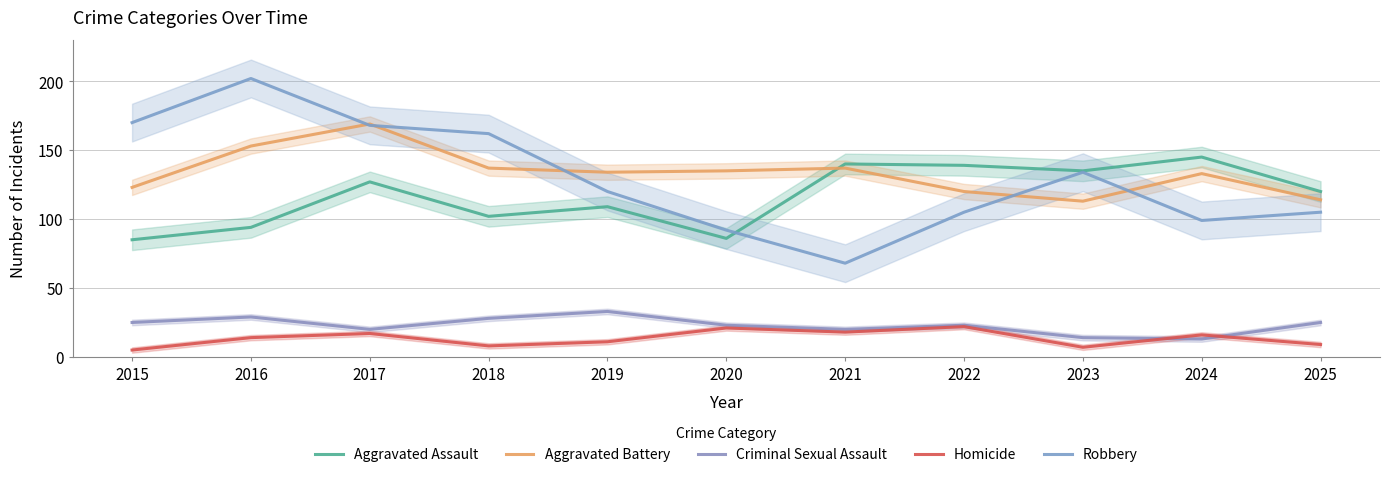

True or false: Aggravated Battery and Homicide intersect in this chart.

False